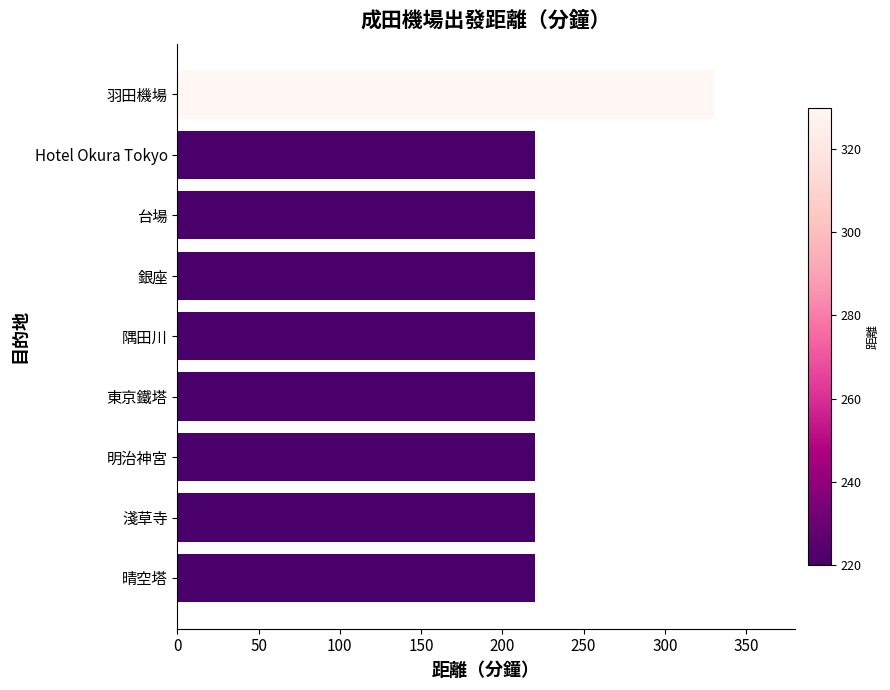

What is the ratio of the value at 羽田機場 to the value at 晴空塔?

1.5